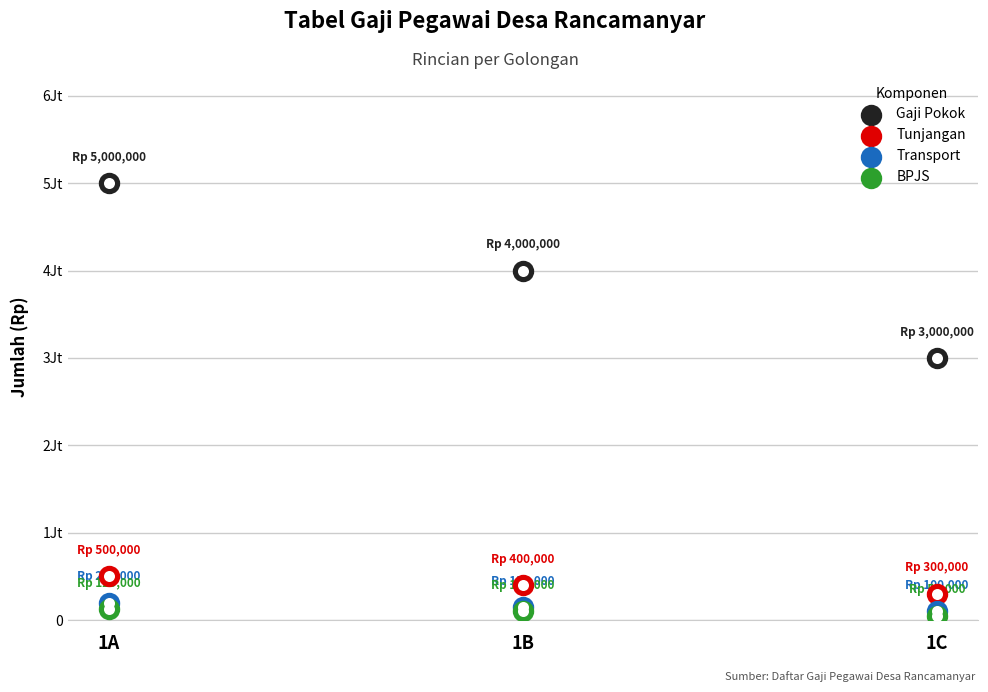

What is the total value across all series at 1C?

3450000